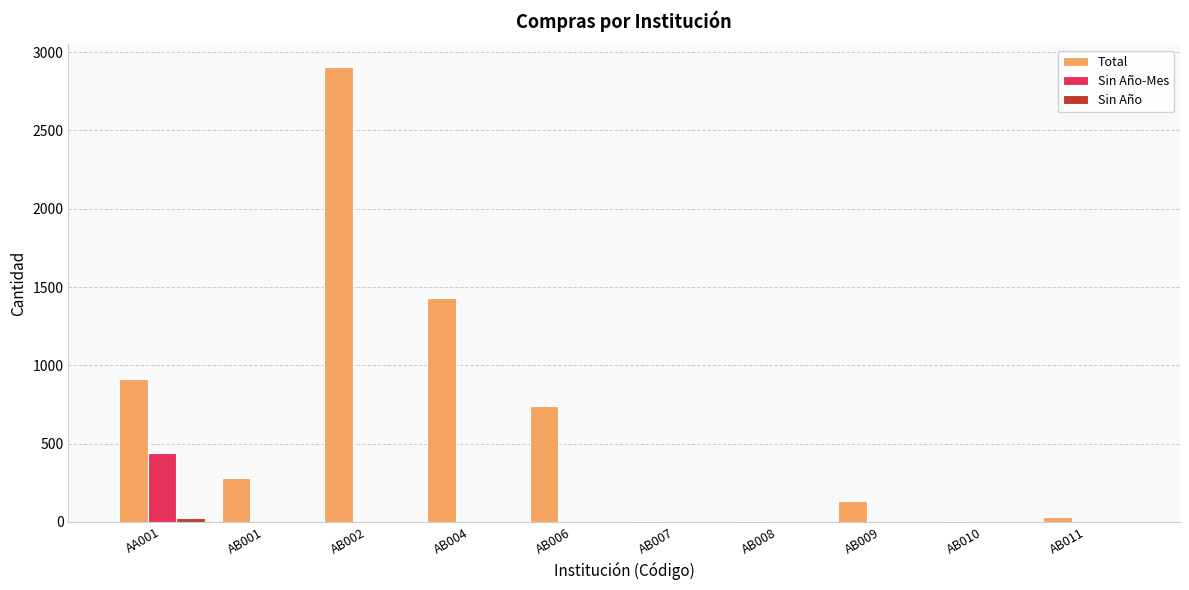

How many groups of bars are there?

10